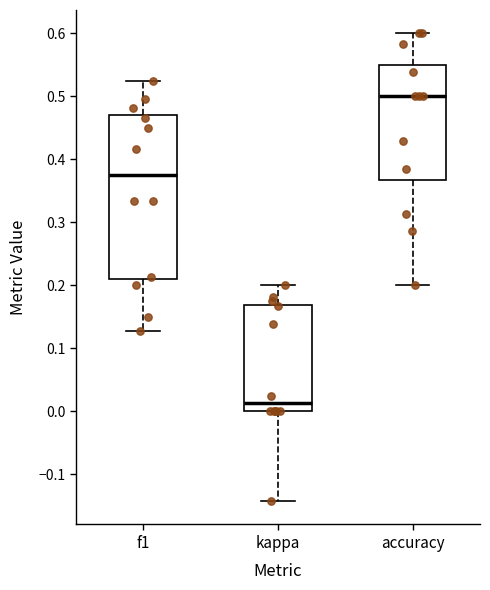

Comparing the boxes themselves (not the whiskers), which one is the tallest?

f1